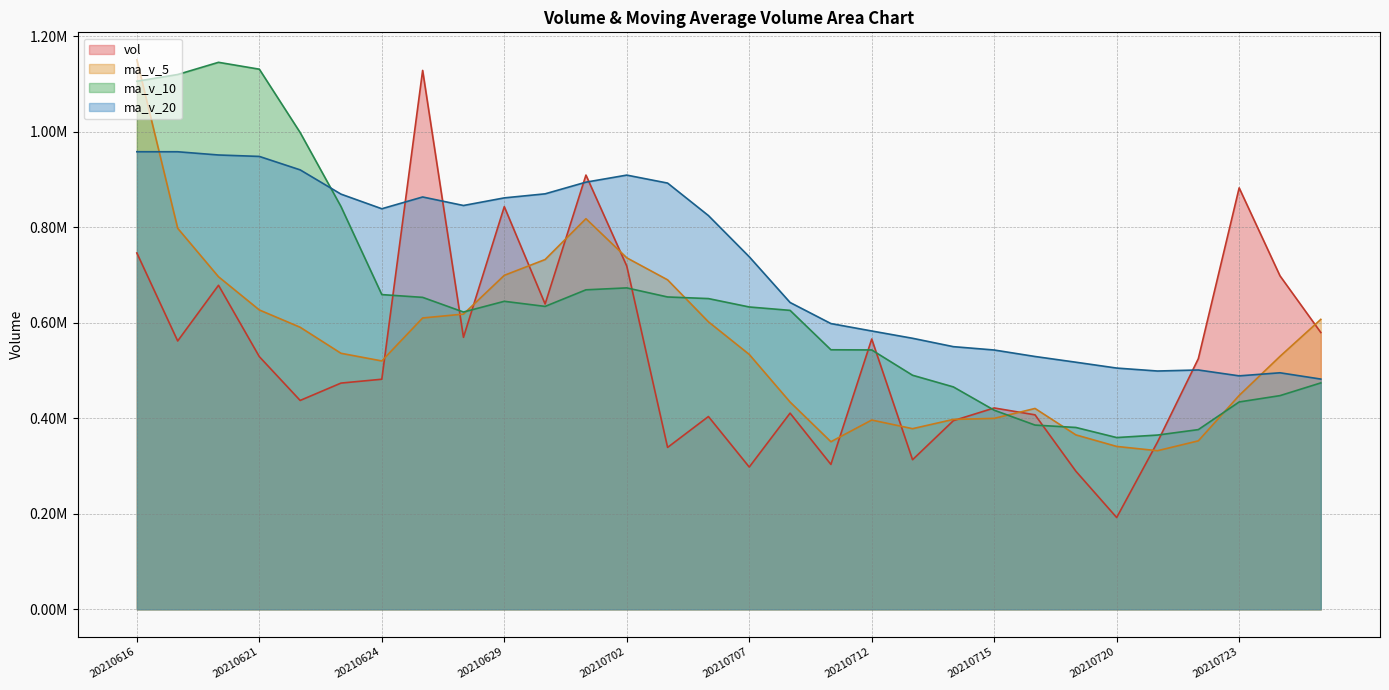

Which series has the largest total across all categories?

ma_v_20